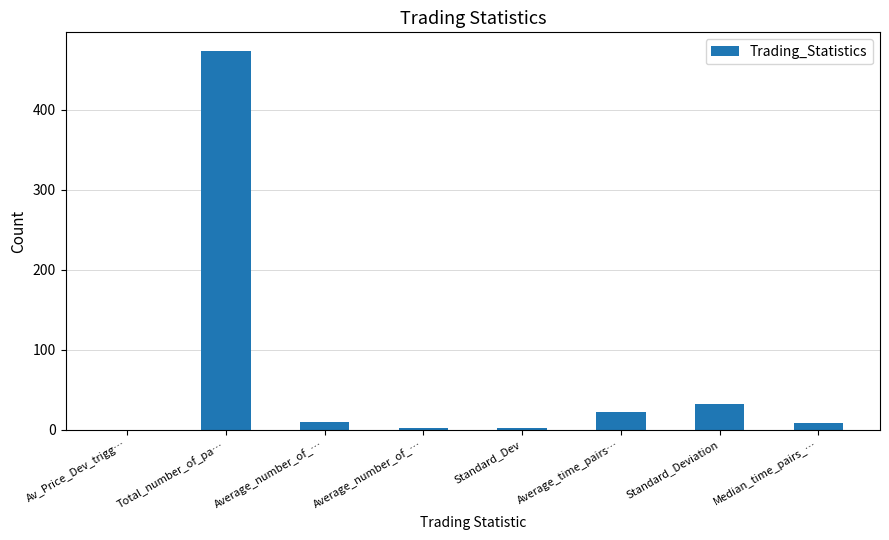

Are the bars horizontal?

No